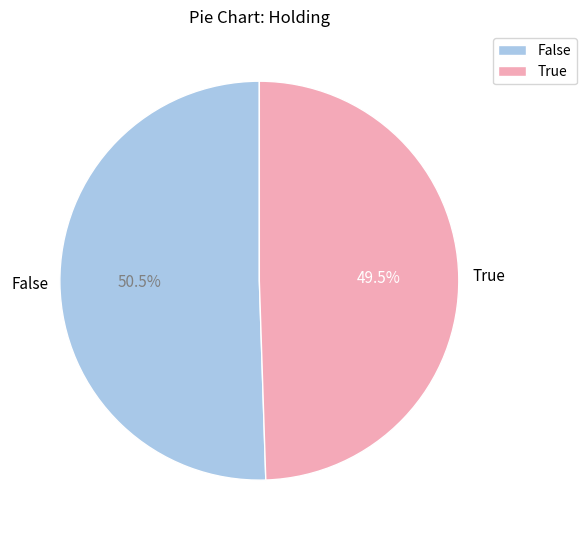

Is there a majority slice in this chart?

Yes